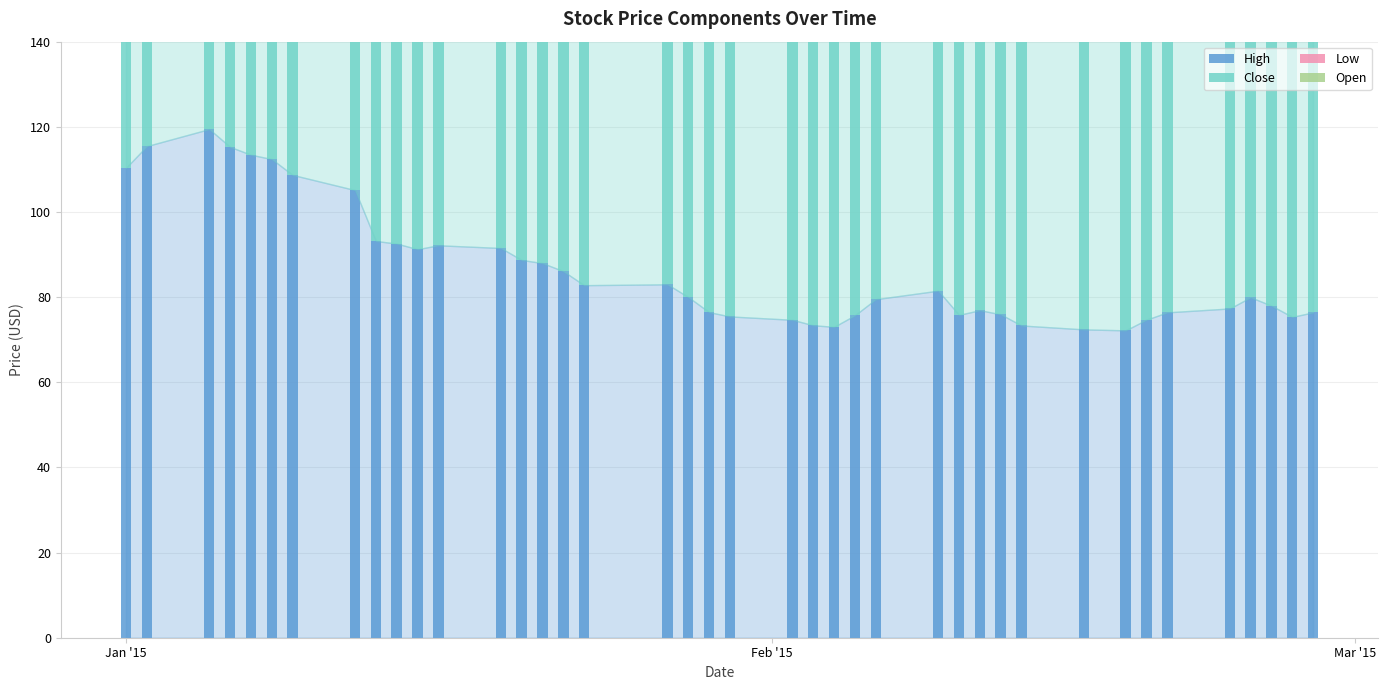

Reading left to right, list all the values displayed in this chart.

High: 110.4	115.5	119.5	115.3	113.4	112.4	108.7	105.1	93.2	92.6	91.3	92.2	91.5	88.7	88.0	86.1	82.8	83.0	80.0	76.5	75.5	74.7	73.4	73.0	75.7	79.5	81.5	75.8	76.9	76.0	73.3	72.4	72.2	74.7	76.4	77.3	80.0	78.0	75.4	76.4
Close: 108.6	110.7	113.9	110.0	108.9	107.4	102.5	92.7	90.4	89.8	89.4	88.7	87.9	85.5	86.3	83.2	80.0	80.0	76.2	74.2	73.5	72.8	71.2	72.1	75.7	79.1	75.2	74.0	75.7	72.5	71.3	69.8	71.8	72.8	73.7	76.7	75.2	73.9	74.7	74.8
Low: 101.9	108.1	109.9	108.5	106.4	105.3	98.3	92.2	86.2	88.6	88.6	87.1	87.1	83.2	84.1	82.0	79.5	79.0	76.0	72.4	71.5	71.8	70.2	68.4	72.1	75.5	75.2	72.4	70.5	72.0	70.0	68.9	67.0	69.1	69.4	72.9	73.4	73.9	70.5	72.2
Open: 104.3	108.1	110.9	113.4	109.4	112.4	107.4	101.8	91.6	90.1	90.2	87.1	88.7	87.1	85.5	86.1	82.0	80.0	80.0	76.5	73.5	73.5	71.9	68.4	72.1	75.5	76.5	72.4	74.0	76.0	71.0	71.3	69.8	69.1	74.4	72.9	76.3	77.8	70.9	72.2